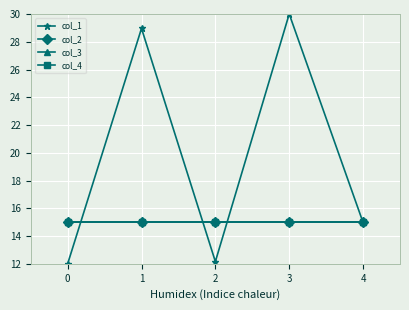

Which series has the largest range (max minus min)?

col_1